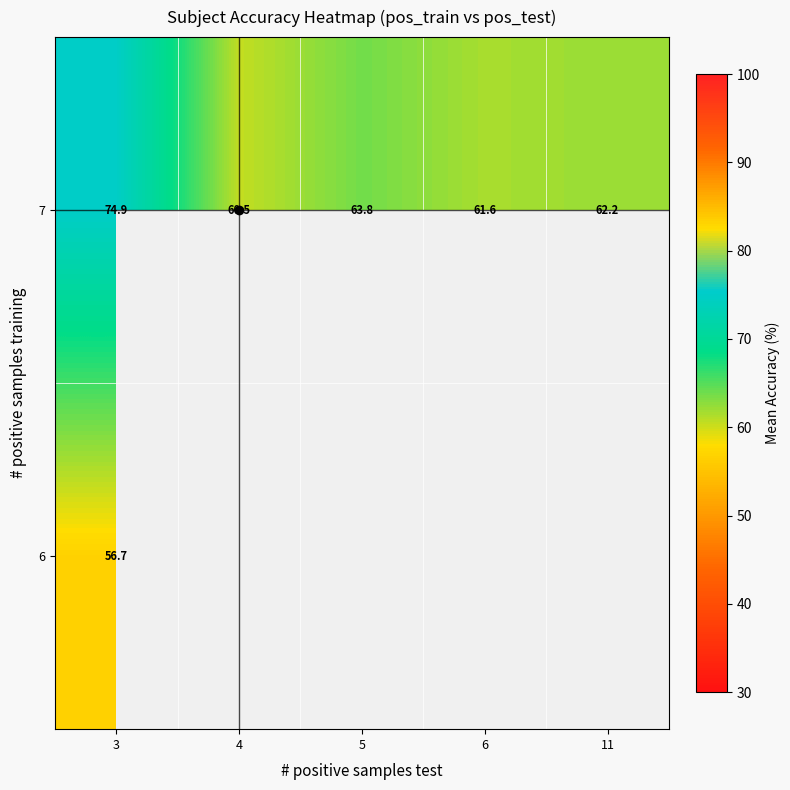

At which category is the sum across all series the highest?

3